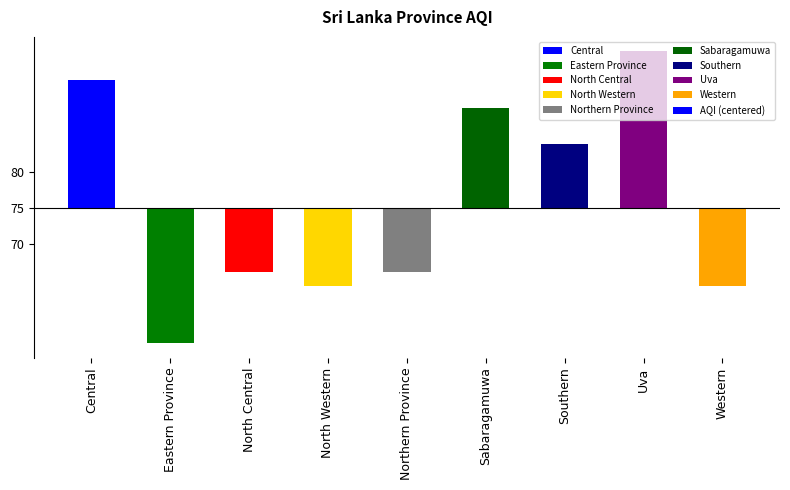

Reading left to right, transcribe all the data shown in this chart.

Central=18	Eastern Province=-19	North Central=-9	North Western=-11	Northern Province=-9	Sabaragamuwa=14	Southern=9	Uva=22	Western=-11